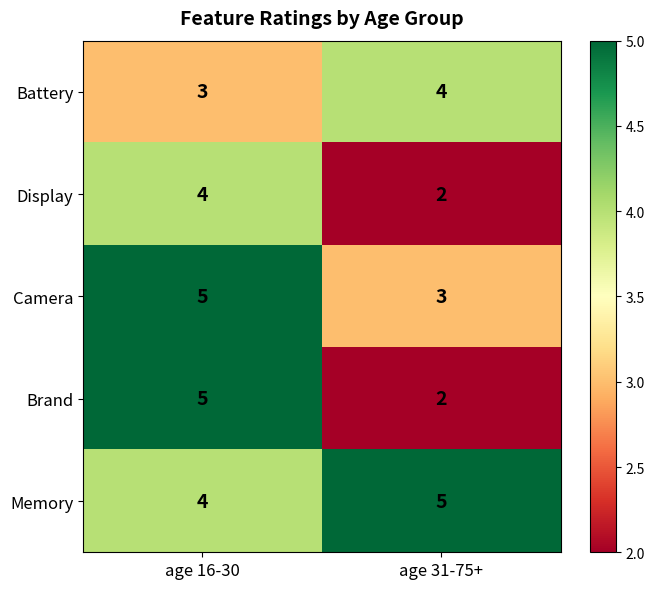

At how many categories does at least one series exceed 3?

2